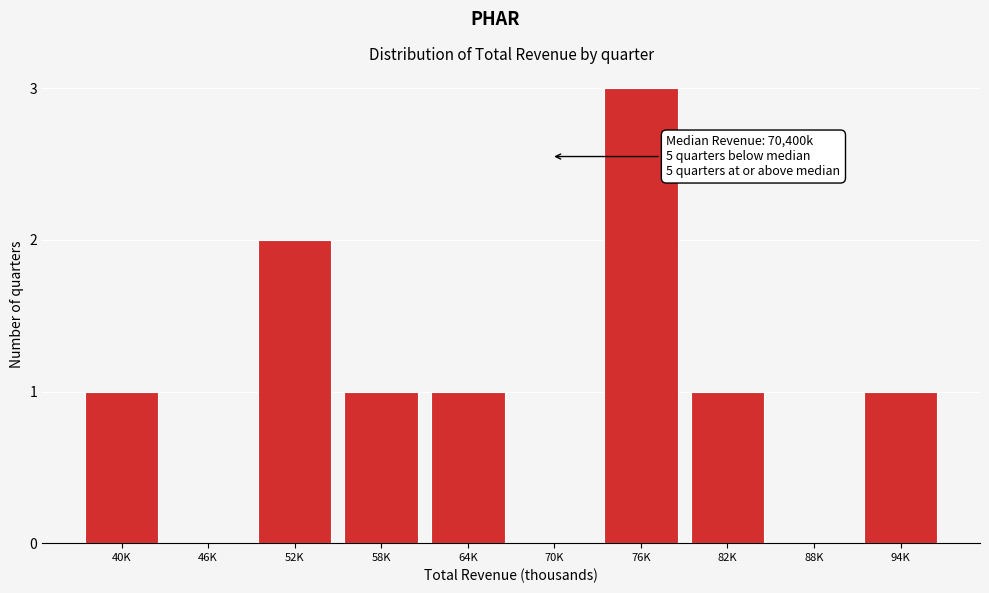

Reading left to right, extract all data points from this chart.

40K=1	46K=0	52K=2	58K=1	64K=1	70K=0	76K=3	82K=1	88K=0	94K=1